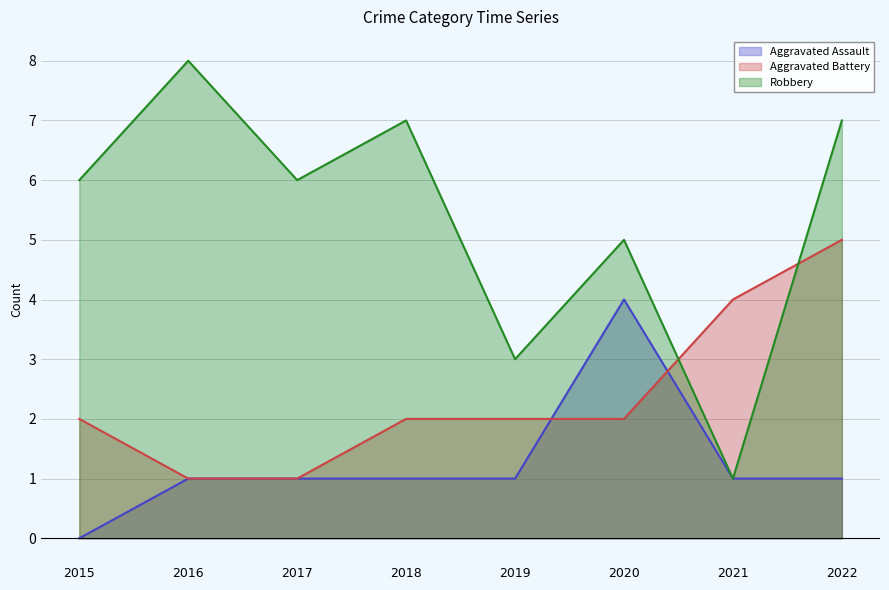

What value does the Aggravated Assault series have at 2022?

1